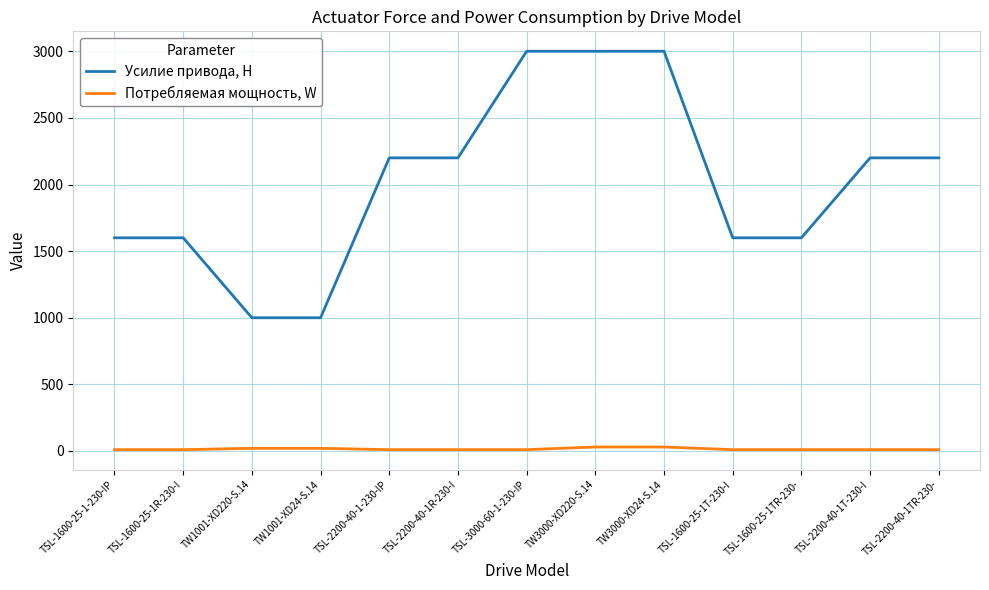

Which series changed the most between TSL-1600-25-1T-230-I and TSL-2200-40-1TR-230-?

Усилие привода, Н